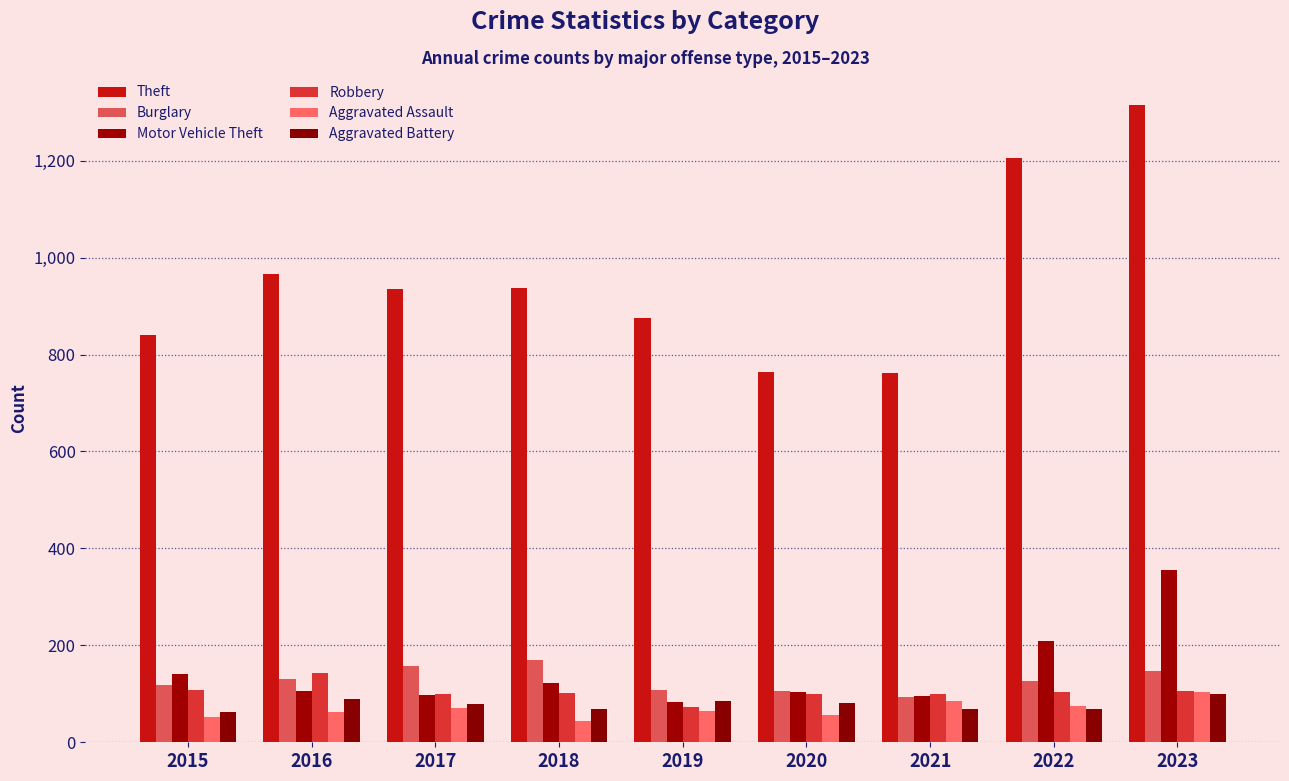

Where does the Aggravated Battery series first go above 79?

2016